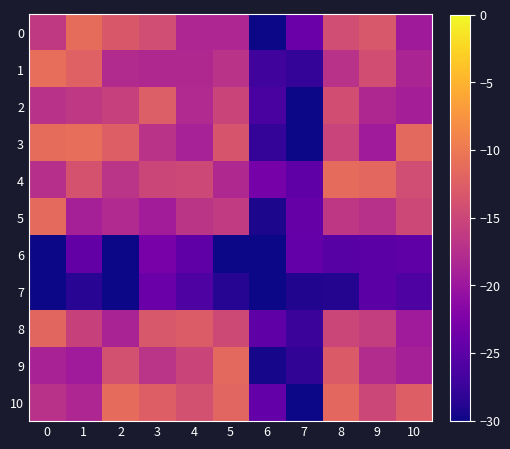

Reading left to right, transcribe all the data shown in this chart.

0: 0=-16.4	1=-11.1	2=-13.1	3=-14.4	4=-18.4	5=-18.4	6=-30.0	7=-23.9	8=-14.3	9=-13.4	10=-19.6
1: 0=-11.0	1=-12.2	2=-17.9	3=-18.1	4=-18.1	5=-17.0	6=-27.0	7=-27.9	8=-17.1	9=-14.2	10=-18.5
2: 0=-17.1	1=-16.5	2=-15.6	3=-12.7	4=-18.0	5=-15.1	6=-26.4	7=-30.0	8=-14.3	9=-18.2	10=-19.2
3: 0=-11.2	1=-11.0	2=-12.4	3=-17.0	4=-18.9	5=-13.6	6=-27.8	7=-30.0	8=-15.3	9=-19.5	10=-11.5
4: 0=-17.4	1=-13.8	2=-17.0	3=-15.1	4=-14.8	5=-18.1	6=-23.0	7=-24.7	8=-11.3	9=-11.7	10=-14.4
5: 0=-11.4	1=-19.0	2=-18.0	3=-19.4	4=-16.8	5=-16.3	6=-29.3	7=-24.3	8=-16.6	9=-17.2	10=-14.9
6: 0=-30.0	1=-24.5	2=-30.0	3=-22.8	4=-24.8	5=-30.0	6=-30.0	7=-24.4	8=-25.4	9=-25.2	10=-24.8
7: 0=-30.0	1=-28.5	2=-30.0	3=-23.9	4=-26.1	5=-28.8	6=-30.0	7=-29.0	8=-28.8	9=-25.2	10=-26.0
8: 0=-11.7	1=-15.5	2=-18.7	3=-13.3	4=-12.9	5=-14.7	6=-24.8	7=-27.3	8=-15.0	9=-15.9	10=-19.6
9: 0=-18.8	1=-19.5	2=-14.0	3=-16.9	4=-15.2	5=-11.5	6=-29.5	7=-28.1	8=-12.9	9=-17.7	10=-19.1
10: 0=-17.2	1=-18.3	2=-11.3	3=-12.4	4=-14.0	5=-11.9	6=-24.5	7=-30.0	8=-11.7	9=-14.9	10=-12.5